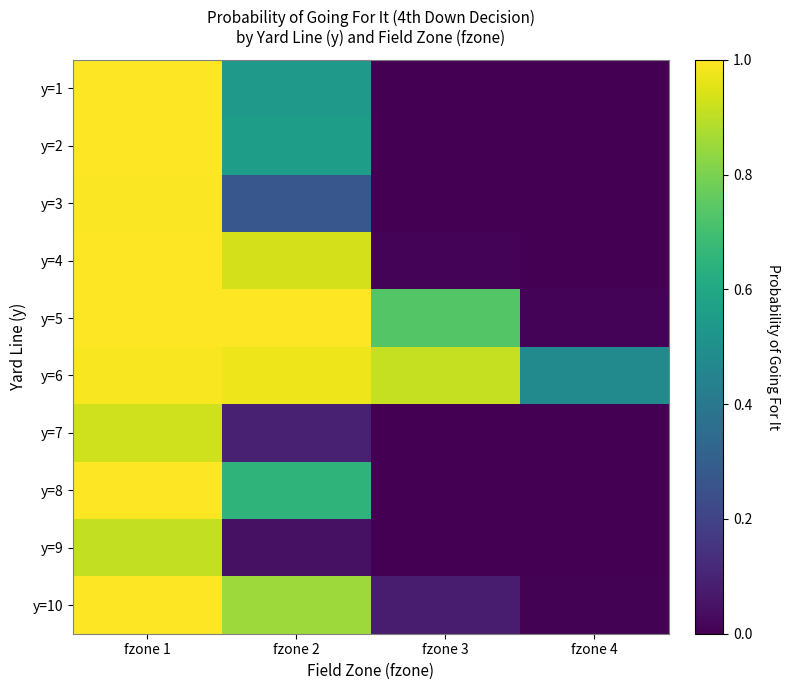

How many distinct data groups are displayed?

10